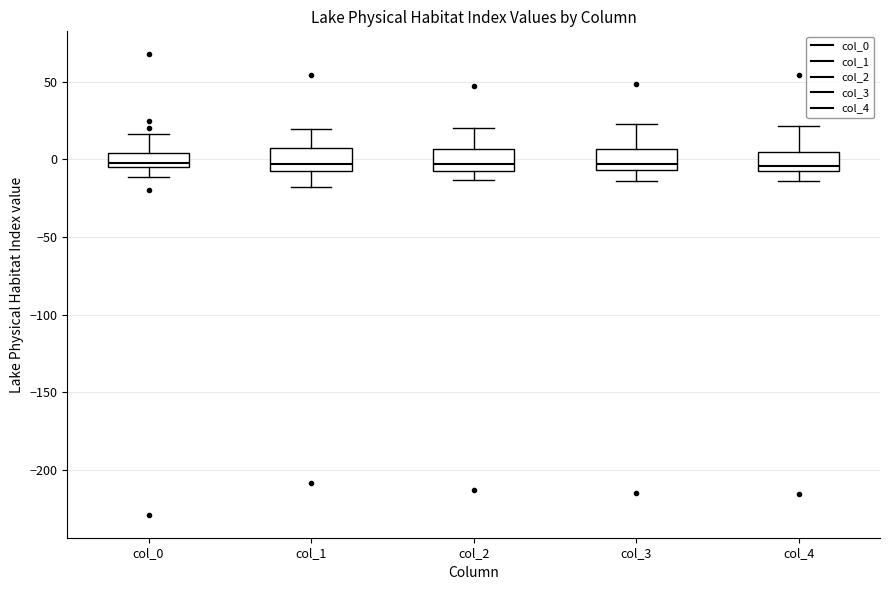

Reading left to right, read every box against the y-axis: the position of its median line, the range the box covers, and the ends of its whiskers. The values are not printed on the chart, so give them approximately, as read against the axis.

col_0: median 0, box -5 to 5, whiskers -10 to 15
col_1: median -5 (just above the box's lower edge), box -5 to 5, whiskers -20 to 20
col_2: median -5 (just above the box's lower edge), box -5 to 5, whiskers -15 to 20
col_3: median -5 (just above the box's lower edge), box -5 to 5, whiskers -15 to 20
col_4: median -5, box -10 to 5, whiskers -15 to 20